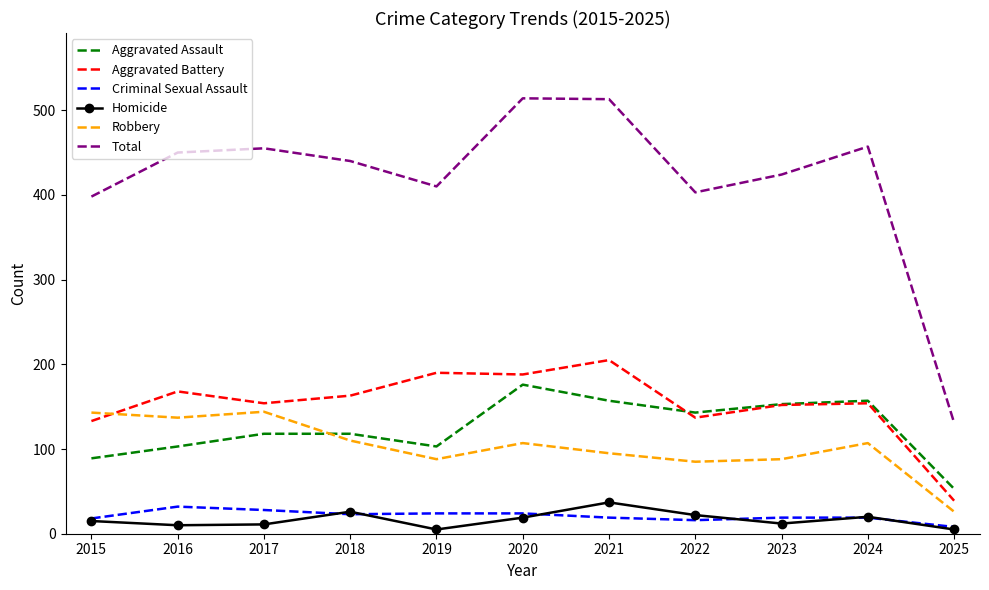

True or false: Homicide and Total cross at least once.

False